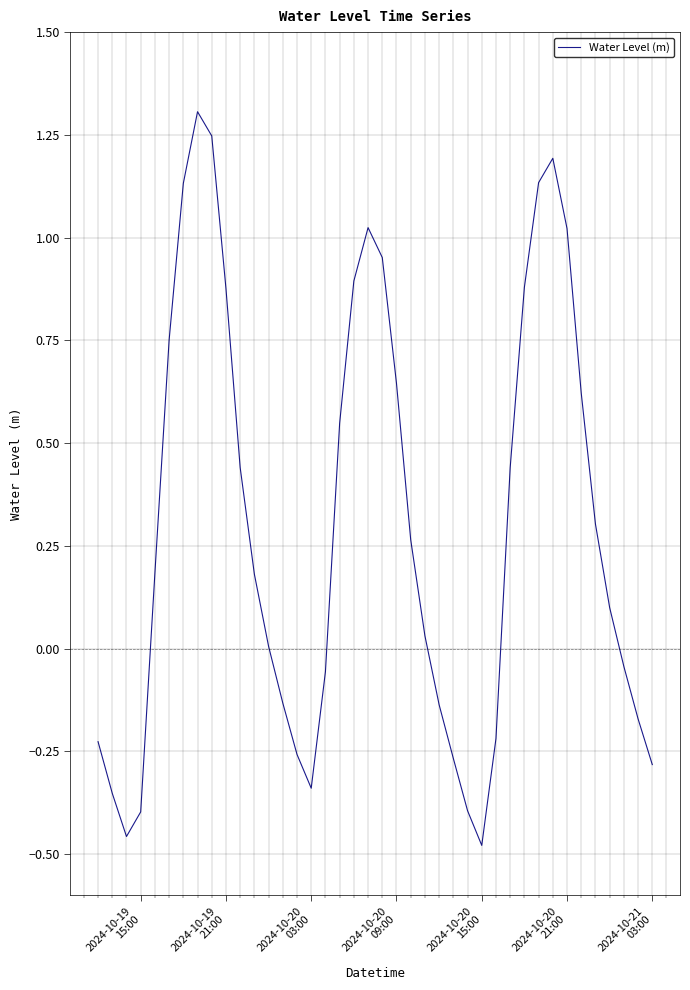

What is the difference between the maximum and minimum values?

1.8